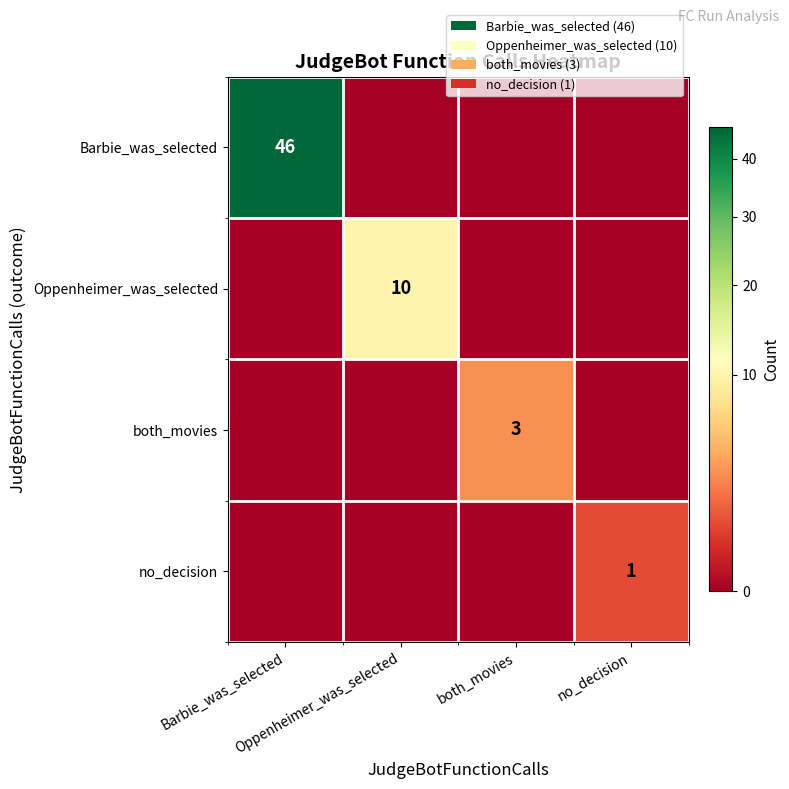

What is the difference between the maximum and second lowest values in the Barbie_was_selected series?

46